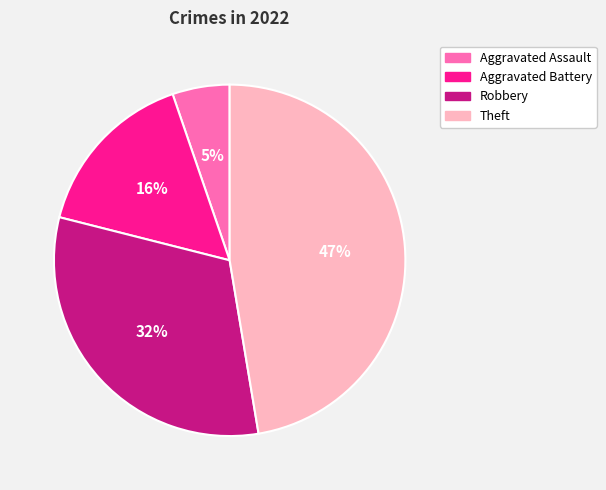

What percentage is the Robbery slice, to the nearest percent?

32%